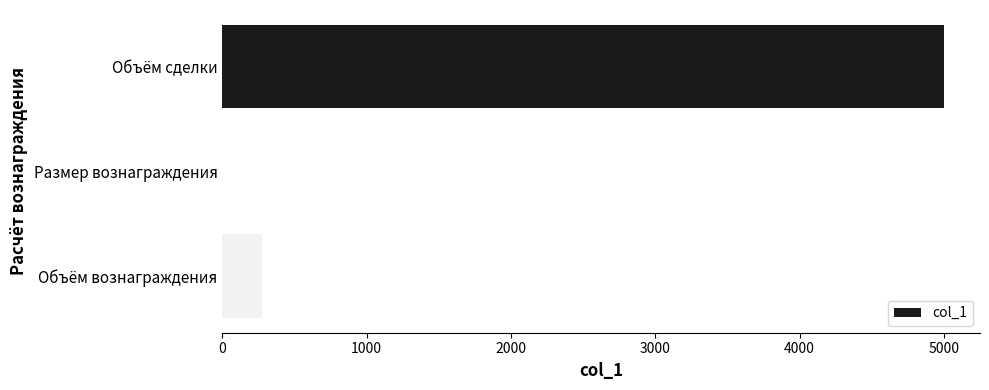

Are the bars horizontal?

Yes